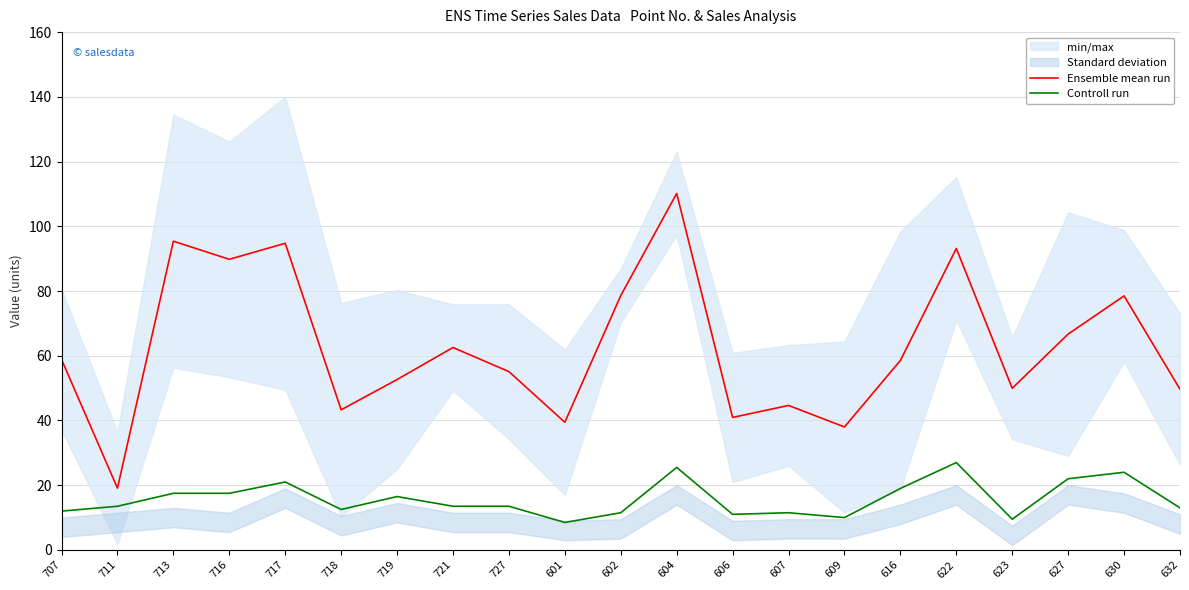

True or false: Ensemble mean run and Controll run intersect in this chart.

False